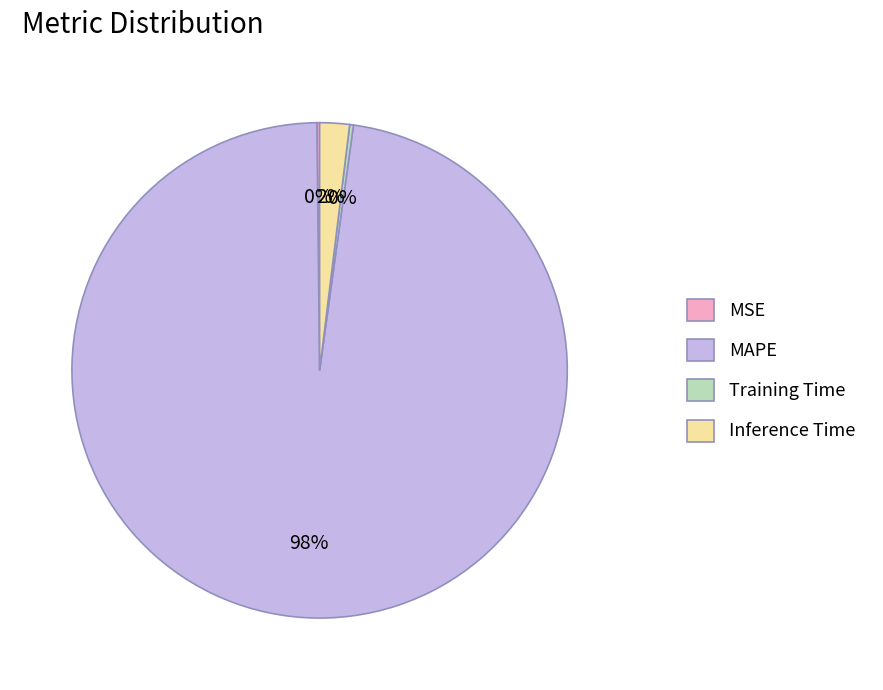

Which category accounts for the majority?

MAPE